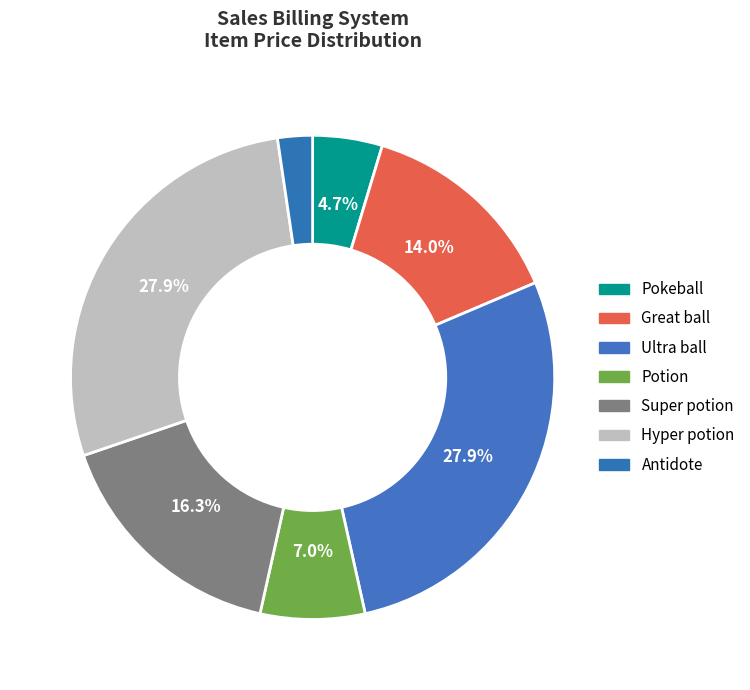

How many segments does this pie chart have?

7